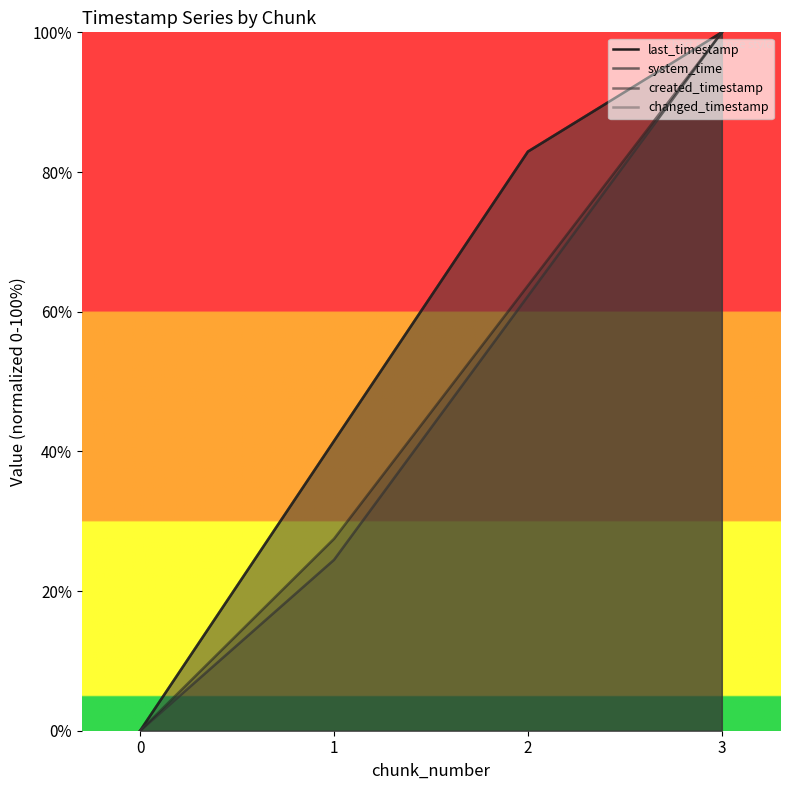

Reading left to right, list all the values displayed in this chart.

last_timestamp: 0=0.0	1=41.5	2=82.9	3=100.0
system_time: 0=0.0	1=24.5	2=62.2	3=100.0
created_timestamp: 0=0.0	1=27.5	2=63.7	3=100.0
changed_timestamp: 0=0.0	1=41.5	2=82.9	3=100.0